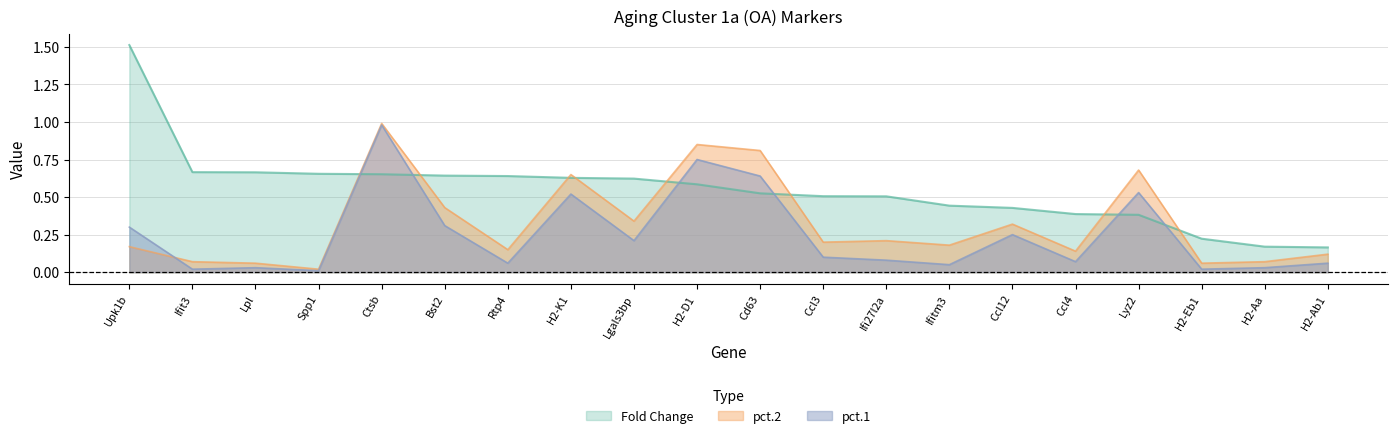

Reading right to left, transcribe all the data shown in this chart.

pct.1: 0.1	0.0	0.0	0.5	0.1	0.2	0.1	0.1	0.1	0.6	0.8	0.2	0.5	0.1	0.3	1.0	0.0	0.0	0.0	0.3
pct.2: 0.1	0.1	0.1	0.7	0.1	0.3	0.2	0.2	0.2	0.8	0.8	0.3	0.7	0.1	0.4	1.0	0.0	0.1	0.1	0.2
Fold Change: 0.2	0.2	0.2	0.4	0.4	0.4	0.4	0.5	0.5	0.5	0.6	0.6	0.6	0.6	0.6	0.7	0.7	0.7	0.7	1.5